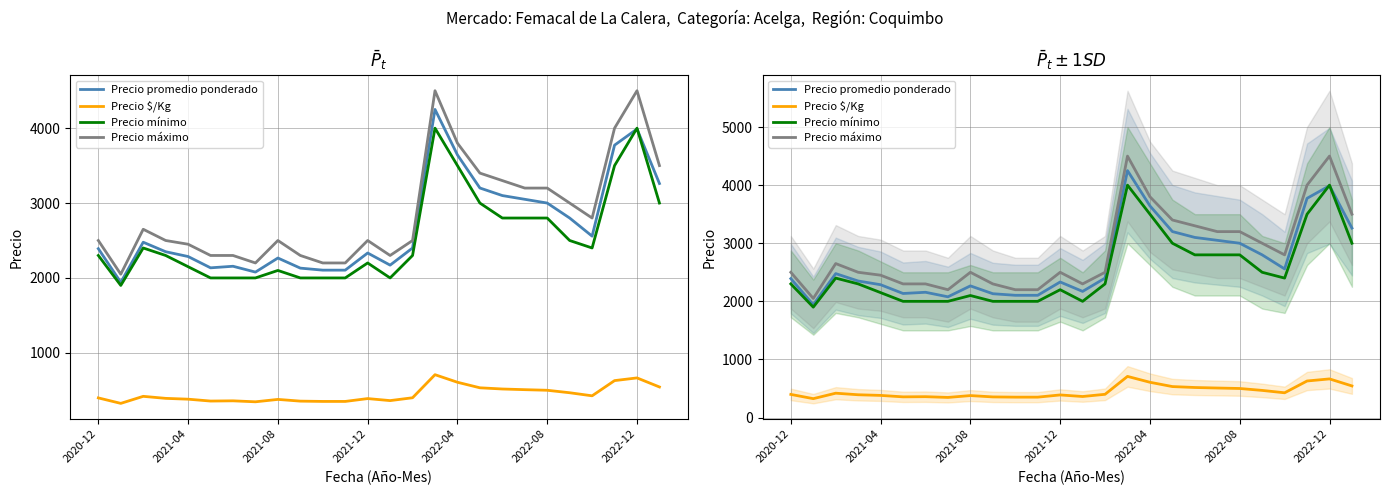

How many interior local valleys does the Precio máximo series have?

4